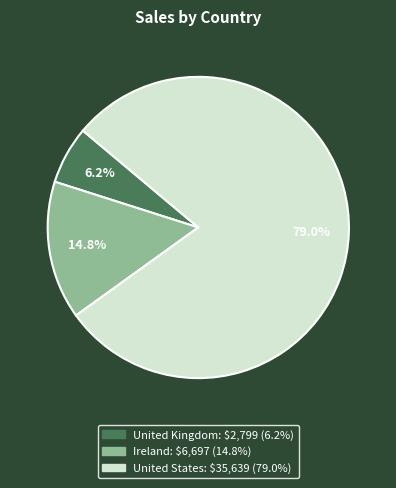

To the nearest percent, what portion does United States represent?

79%